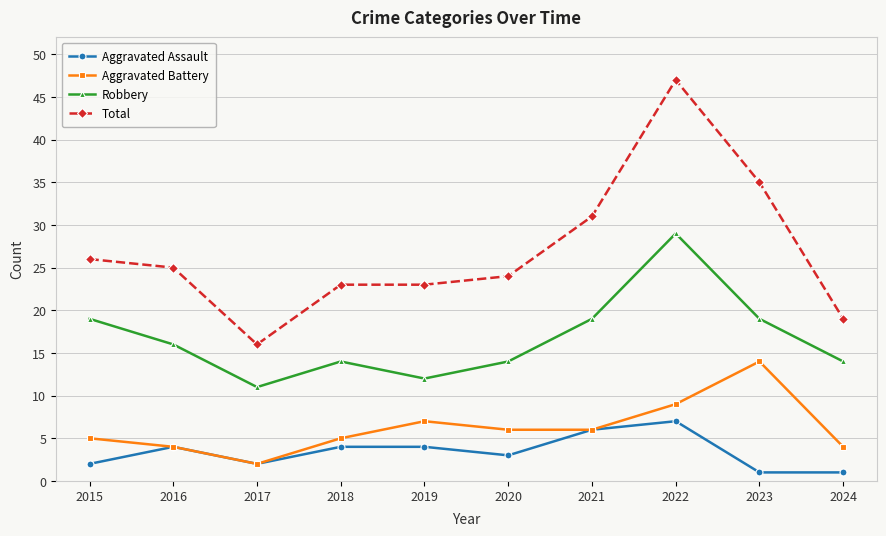

What is the spread (max minus min) of values at 2024?

18